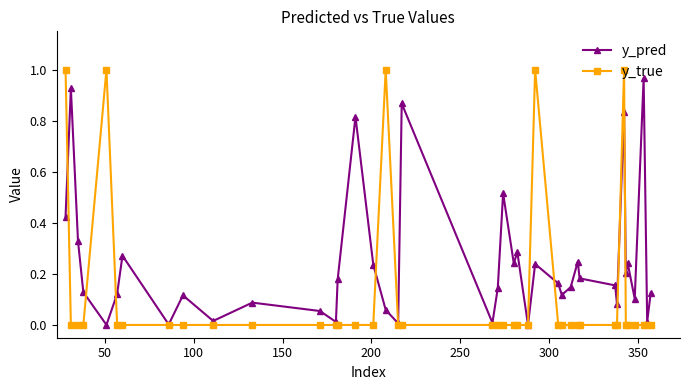

After their last crossing, which series has the higher values: y_true or y_pred?

y_pred